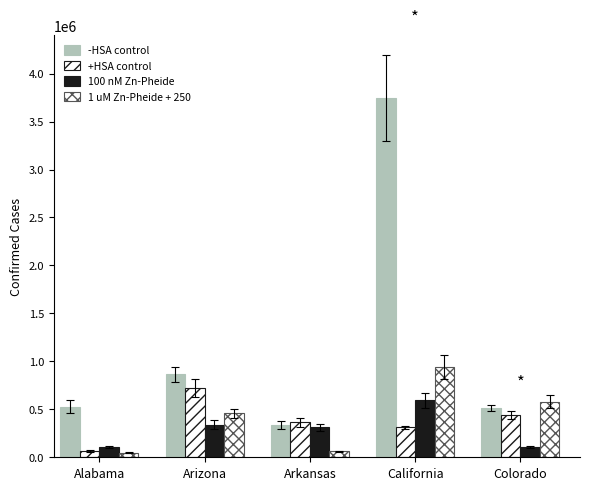

What is the difference between the maximum and minimum values in the 100 nM Zn-Pheide series?

488565